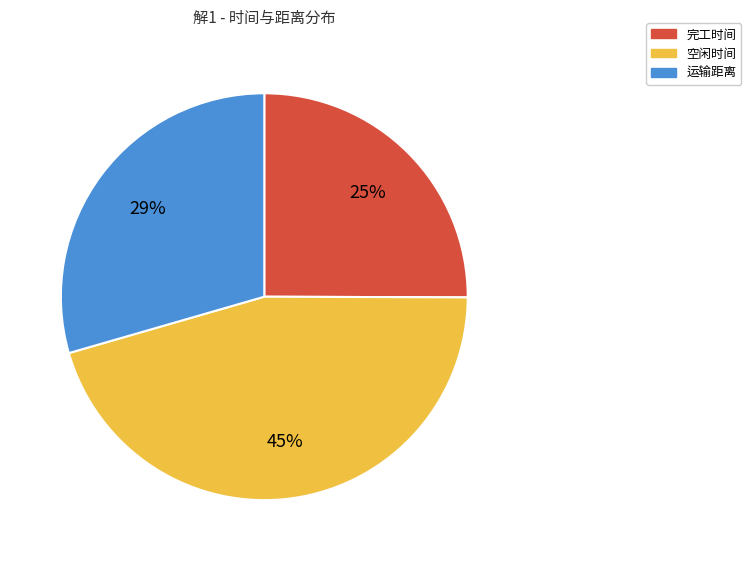

Is there any slice that represents more than half of the pie?

No